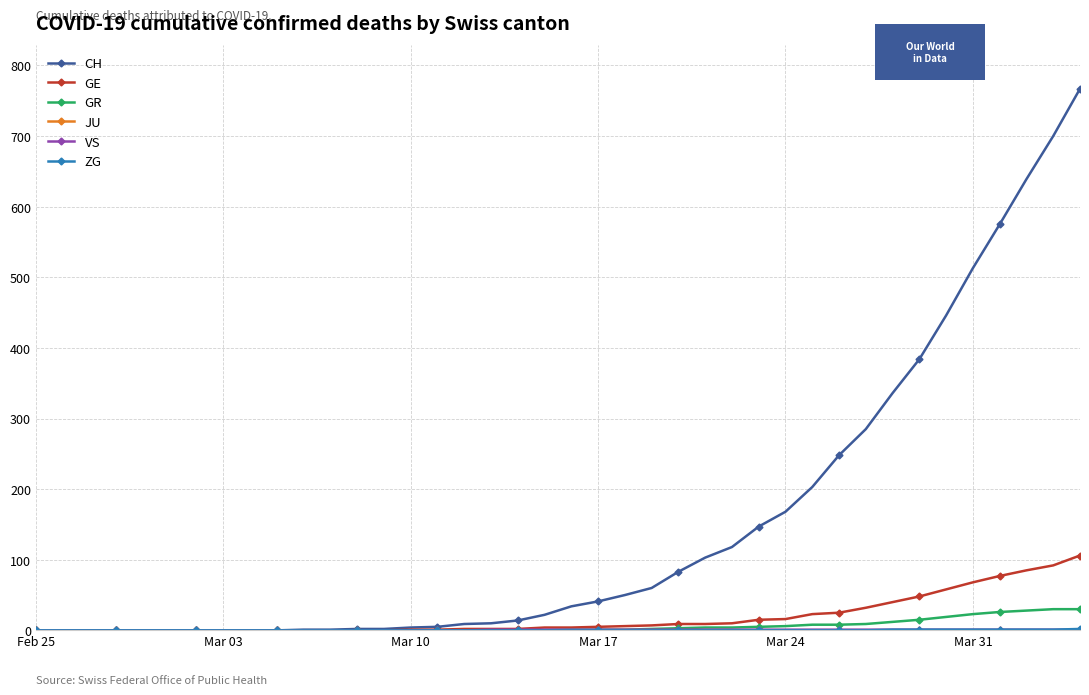

Which series has the widest spread of values?

CH